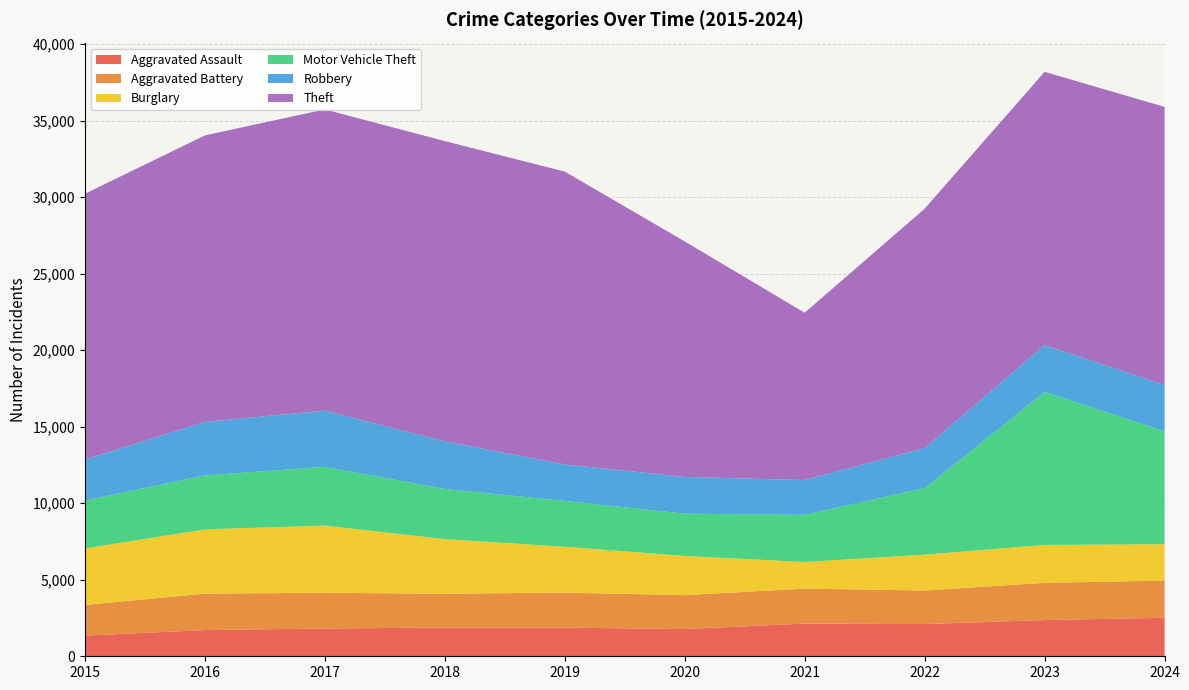

Reading left to right, extract all data points from this chart.

Aggravated Assault: 1351	1714	1815	1878	1873	1779	2137	2104	2368	2515
Aggravated Battery: 2003	2380	2333	2209	2286	2217	2286	2194	2433	2428
Burglary: 3690	4201	4395	3571	3001	2562	1739	2344	2476	2381
Motor Vehicle Theft: 3138	3526	3836	3275	2996	2761	3081	4351	10001	7386
Robbery: 2677	3496	3677	3115	2381	2404	2272	2617	3056	3023
Theft: 17372	18724	19686	19623	19142	15391	10939	15642	17863	18175